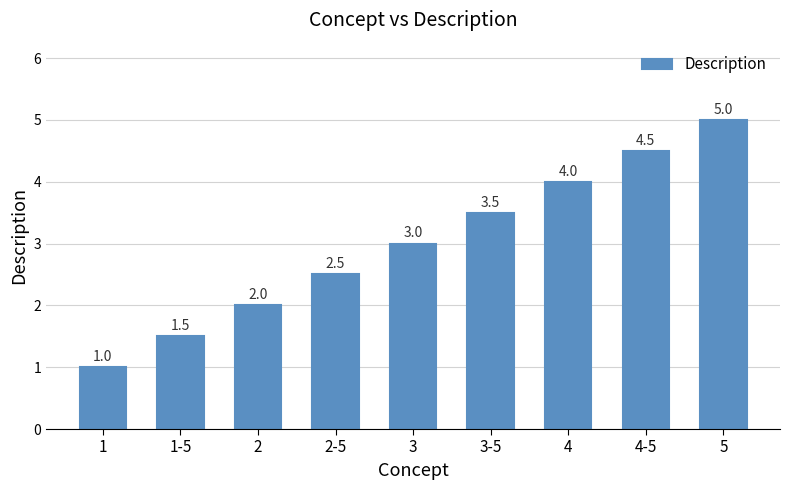

Where is the data nearest to the value 3?

3